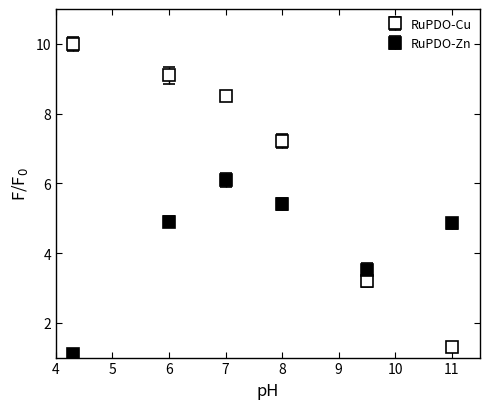

What is the value of the RuPDO-Cu point at the 2nd from the left?

9.1